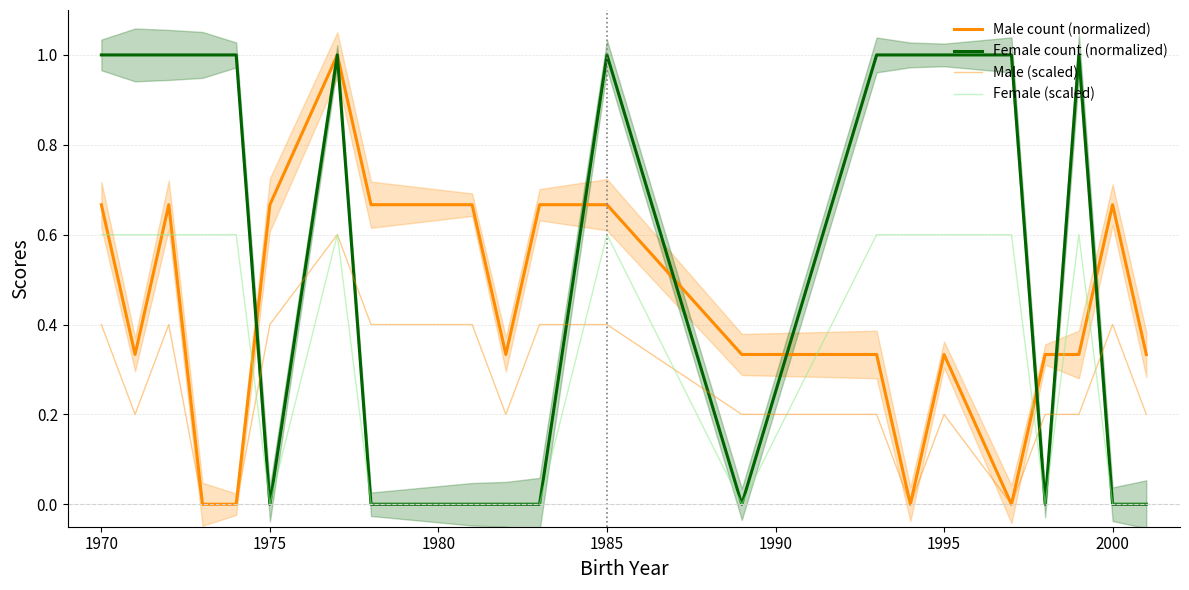

Which series has the largest total across all categories?

Female count (normalized)